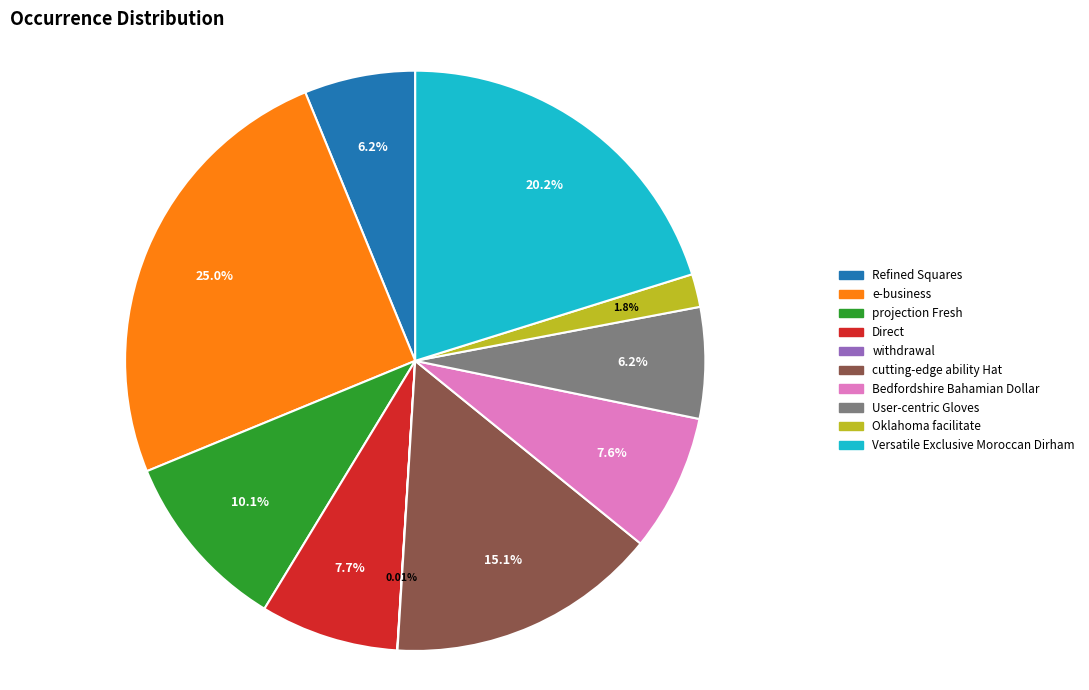

What is the largest slice in the pie chart?

e-business